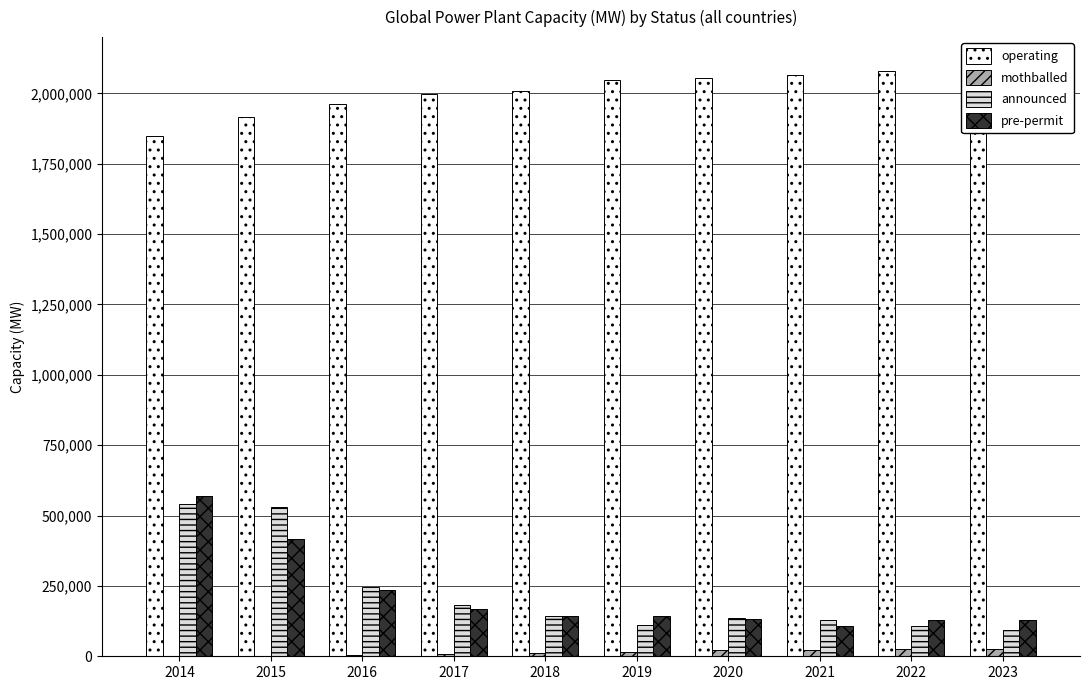

Where does the operating series first go above 2047783?

2019